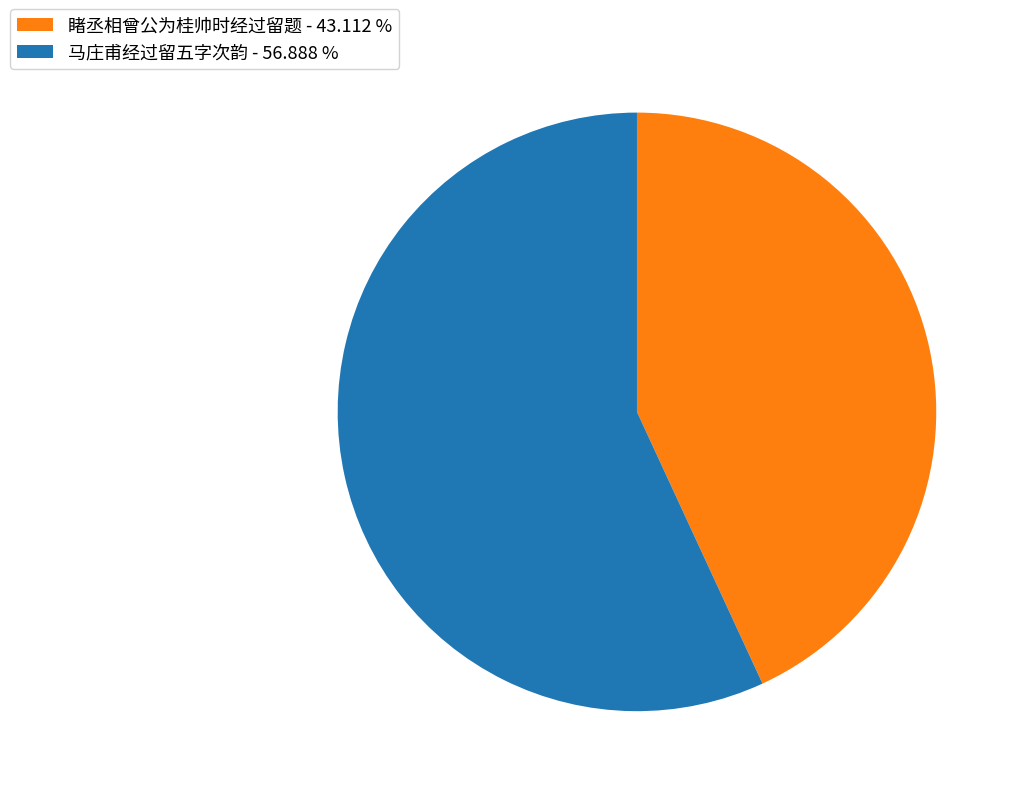

What is the majority slice?

马庄甫经过留五字次韵 - 56.888 %